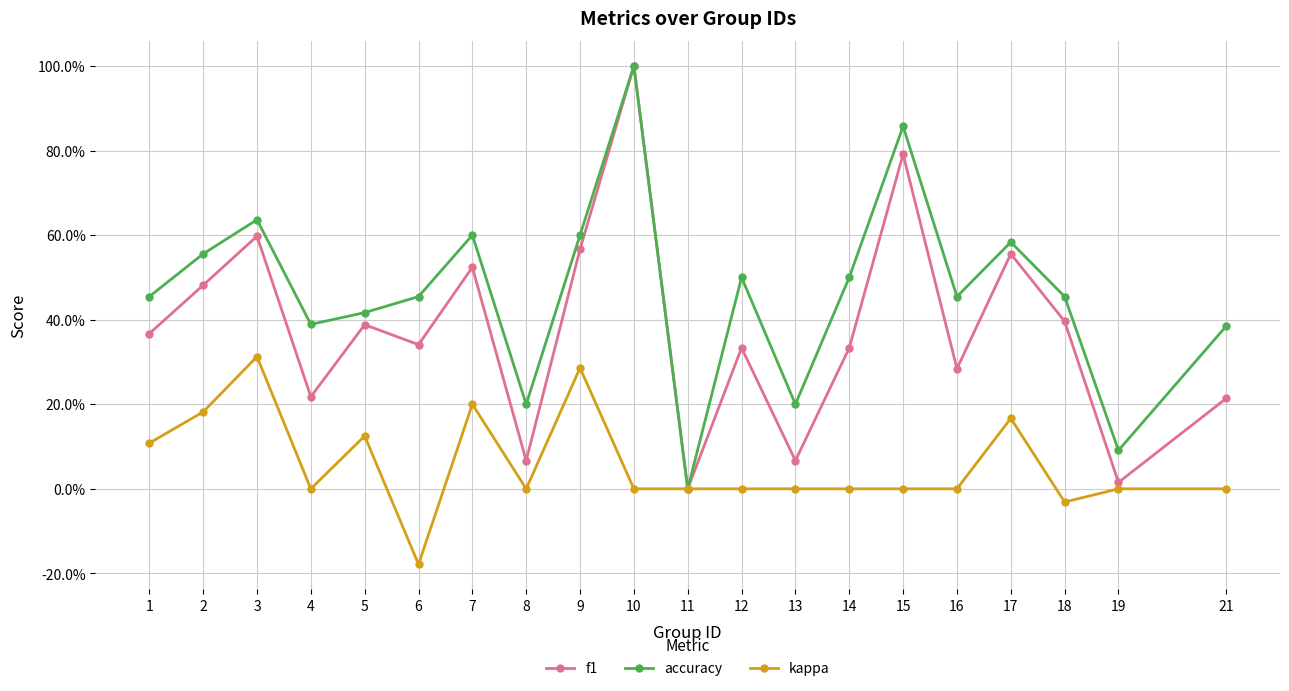

What is the maximum value shown in the chart?

1.0